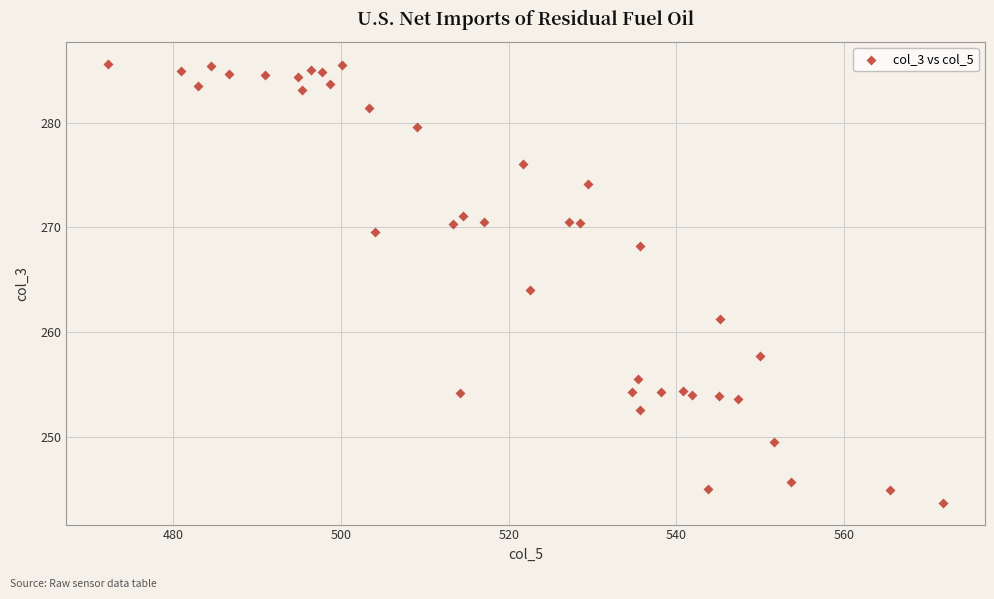

What is the range of Y values (max minus min)?

41.9